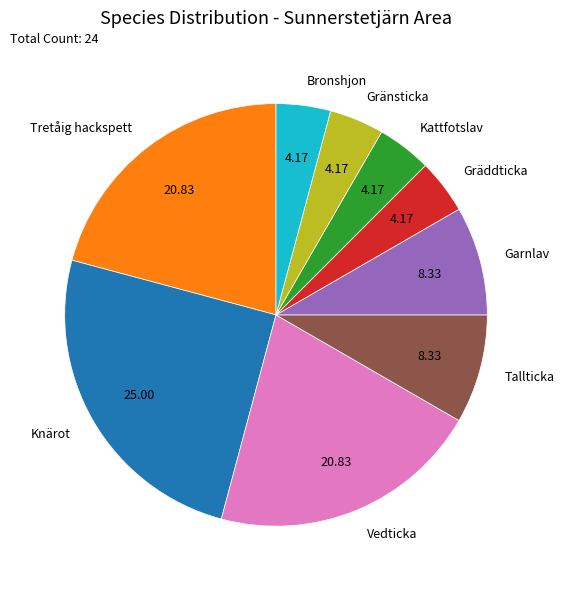

Approximately how many times larger is the value at Gränsticka compared to Vedticka?

0.2